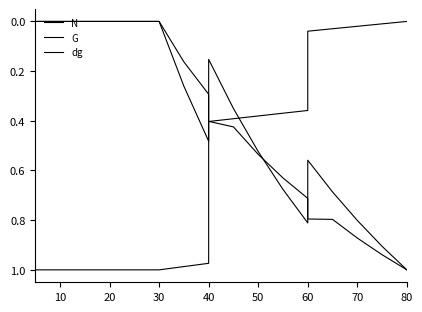

Reading left to right, extract all data points from this chart.

N: 1.0	1.0	1.0	1.0	1.0	1.0	1.0	1.0	1.0	1.0	0.4	0.4	0.4	0.4	0.4	0.0	0.0	0.0	0.0	0.0
G: 0.0	0.0	0.0	0.0	0.0	0.0	0.0	0.0	0.3	0.5	0.2	0.4	0.5	0.7	0.8	0.6	0.7	0.8	0.9	1.0
dg: 0.0	0.0	0.0	0.0	0.0	0.0	0.0	0.0	0.2	0.3	0.4	0.4	0.5	0.6	0.7	0.8	0.8	0.9	0.9	1.0